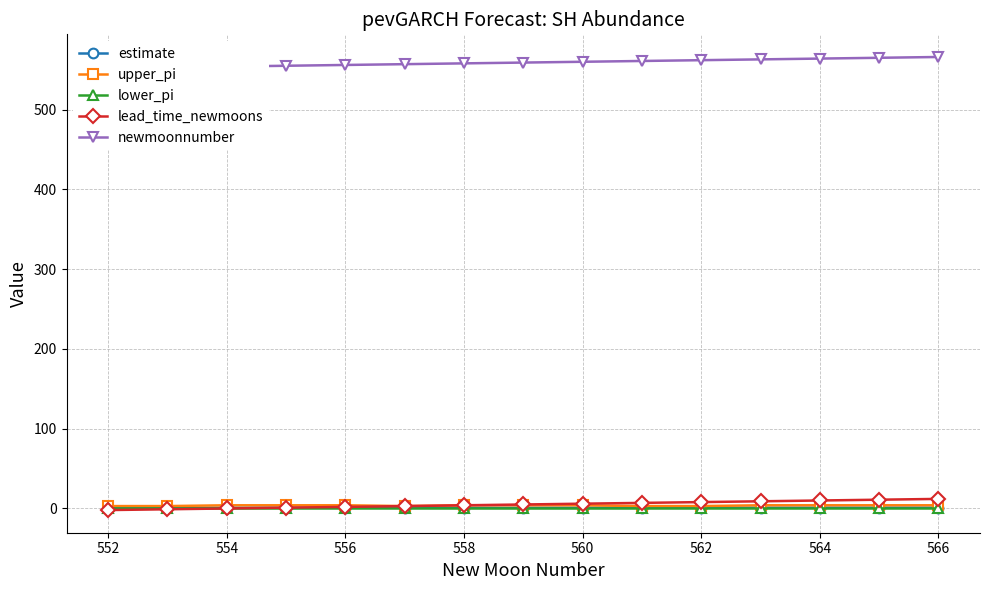

What is the difference between the second highest and minimum values in the newmoonnumber series?

13.0